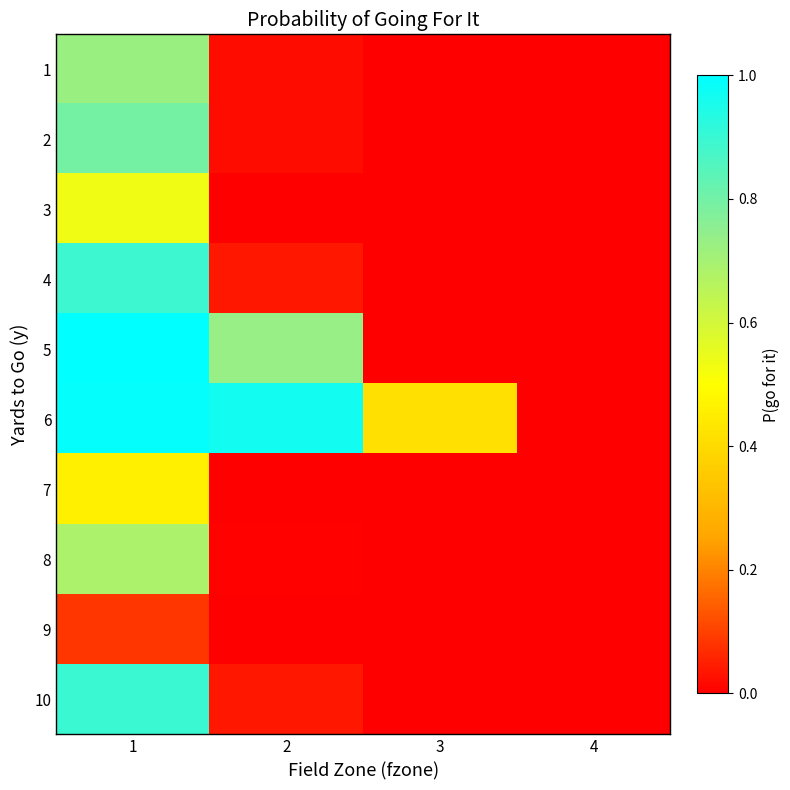

Rank the series by their maximum value, from highest to lowest.

5, 6, 10, 4, 2, 1, 8, 3, 7, 9